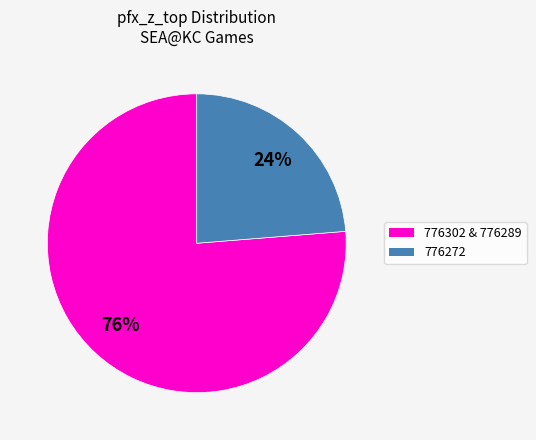

Is there a majority slice in this chart?

Yes